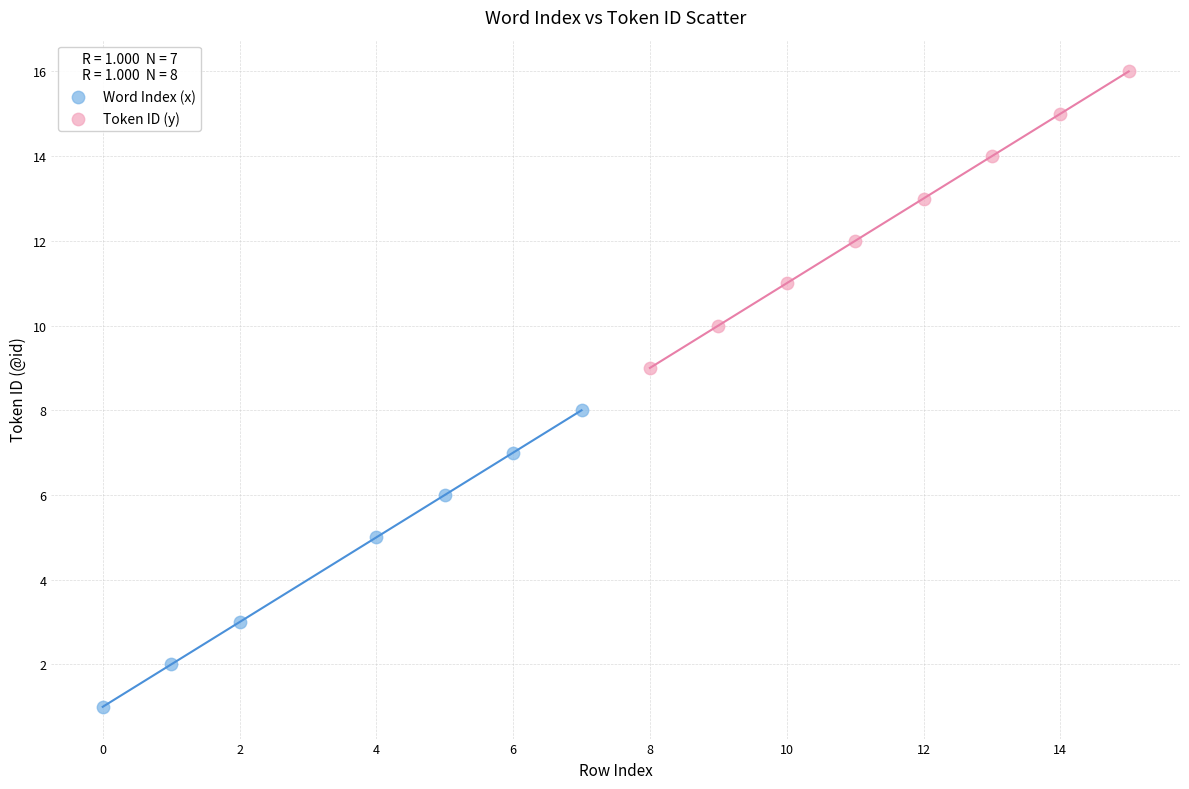

Which series contains the highest Y value?

Token ID (y)